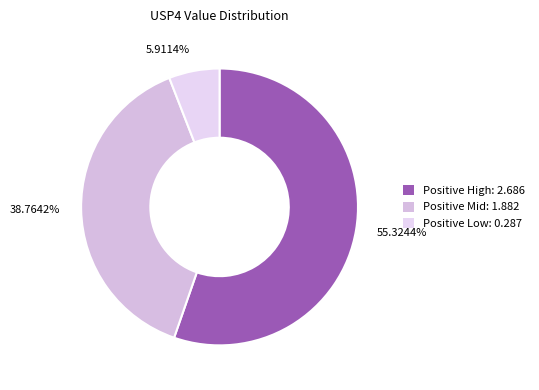

How many segments does this pie chart have?

3